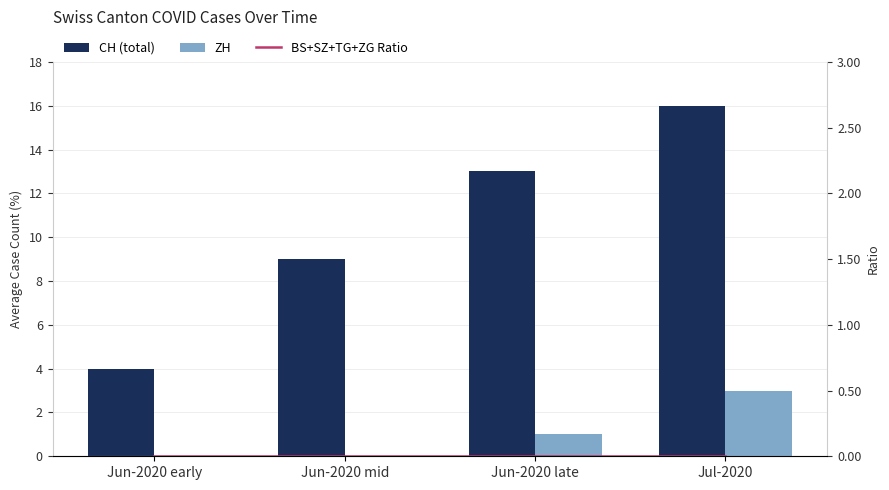

The ZH series shows -1 at Jun-2020 early. True or false?

False